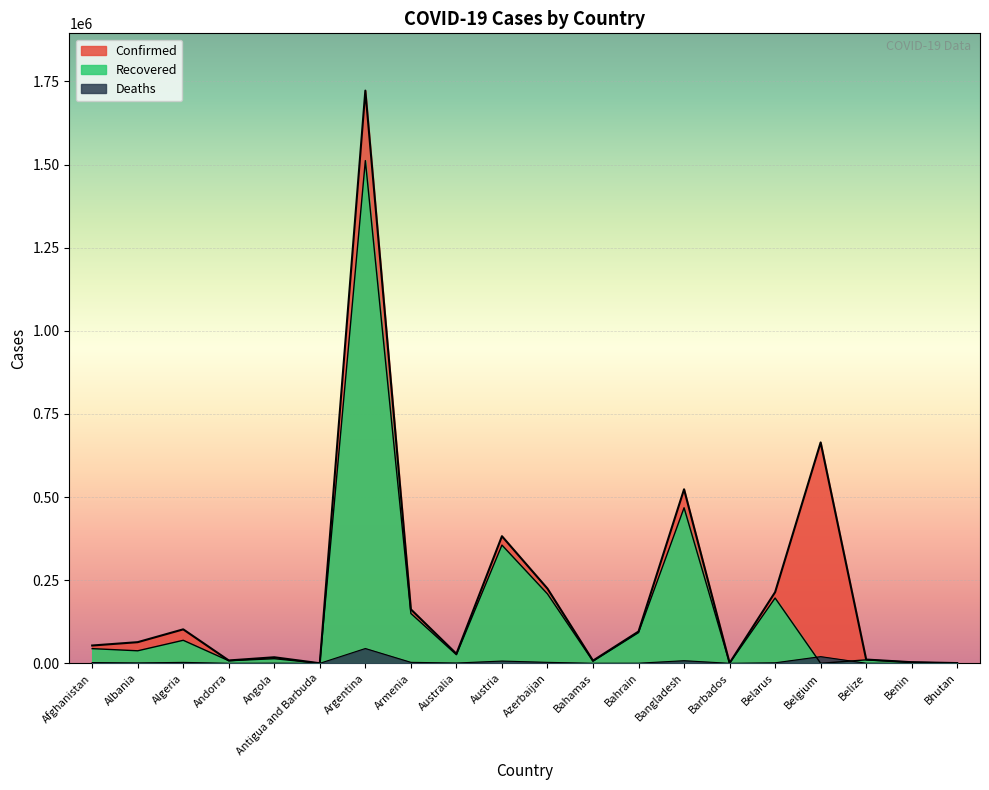

Reading left to right, list all the values displayed in this chart.

Confirmed: Afghanistan=53538	Albania=63595	Algeria=102144	Andorra=8586	Angola=18193	Antigua and Barbuda=176	Argentina=1722217	Armenia=162288	Australia=28614	Austria=382258	Azerbaijan=224651	Bahamas=7969	Bahrain=95558	Bangladesh=523302	Barbados=878	Belarus=213993	Belgium=664263	Belize=11303	Benin=3304	Bhutan=767
Recovered: Afghanistan=44137	Albania=37648	Algeria=69212	Andorra=7724	Angola=13872	Antigua and Barbuda=152	Argentina=1511750	Armenia=149873	Australia=25837	Austria=355530	Azerbaijan=208681	Bahamas=6313	Bahrain=92362	Bangladesh=467718	Barbados=389	Belarus=196284	Belgium=0	Belize=10397	Benin=3222	Bhutan=459
Deaths: Afghanistan=2288	Albania=1241	Algeria=2807	Andorra=85	Angola=416	Antigua and Barbuda=5	Argentina=44495	Armenia=2931	Australia=909	Austria=6747	Azerbaijan=2909	Bahamas=175	Bahrain=356	Bangladesh=7803	Barbados=7	Belarus=1526	Belgium=20078	Belize=274	Benin=46	Bhutan=0